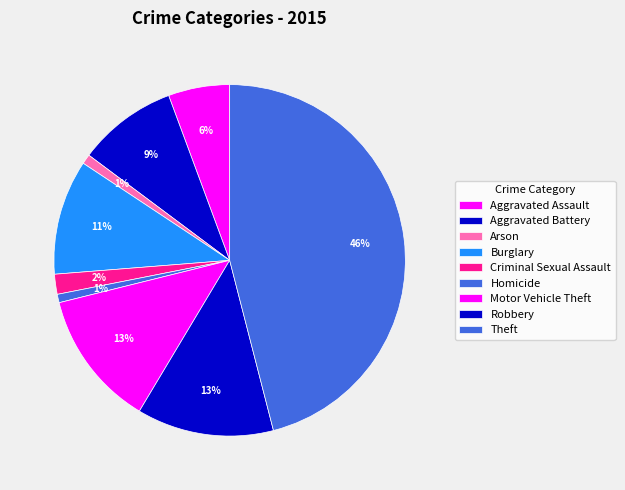

How many slices are in this pie chart?

9